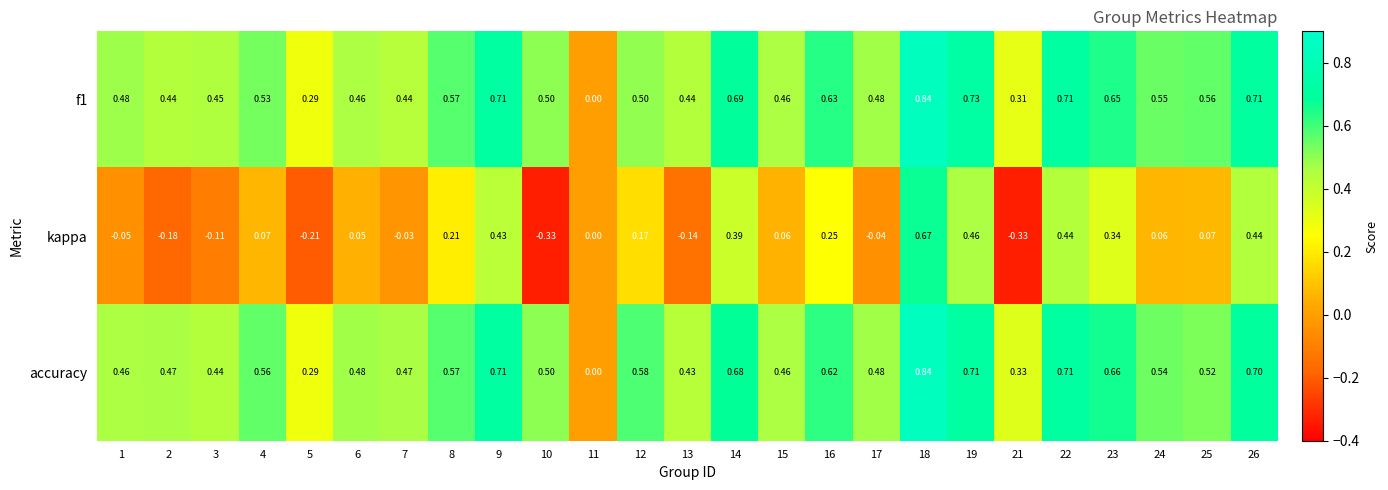

Is the value of accuracy at 2 greater than the value of kappa at 8?

Yes